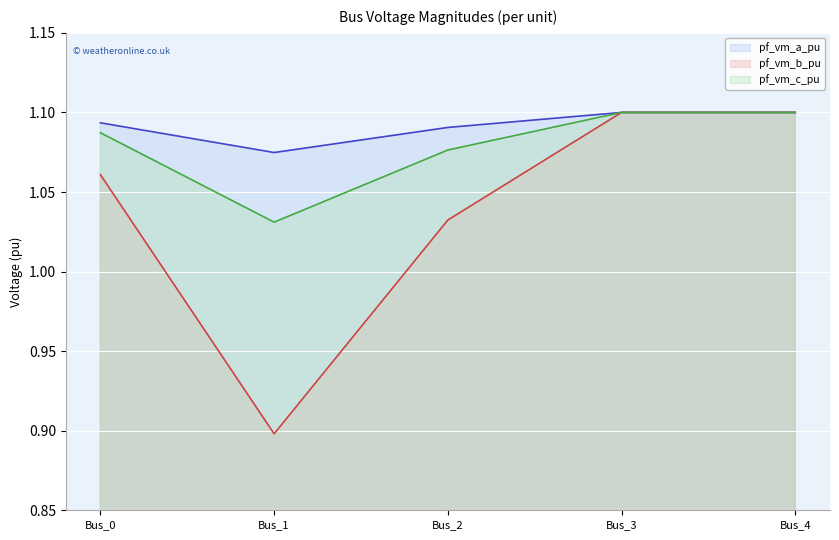

Which series has the largest range (max minus min)?

pf_vm_b_pu line